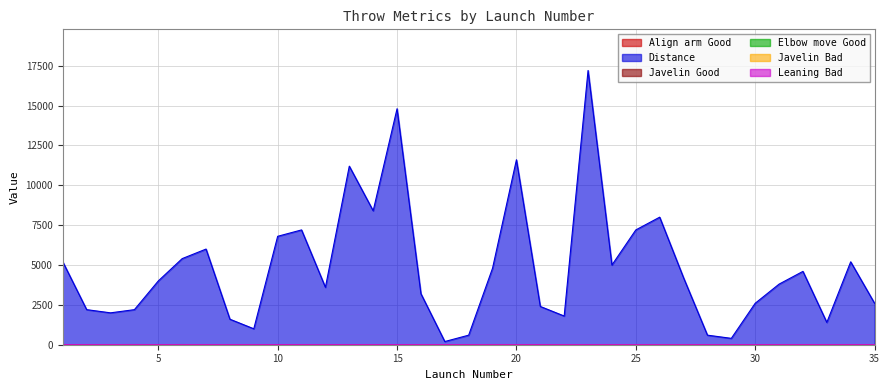

How many values in the Elbow move Good series are below 5?

15